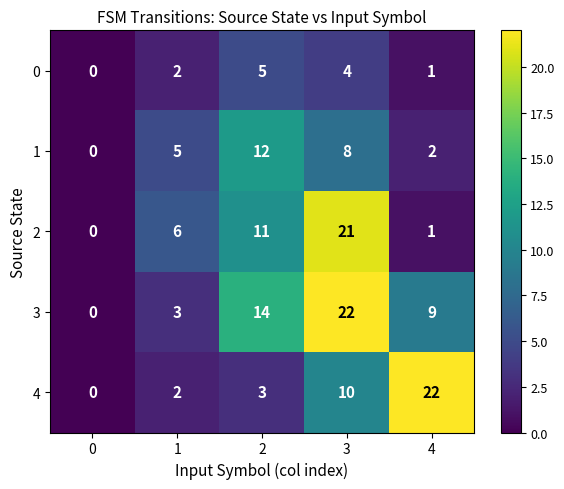

Is it true that 1 equals 19 at 2?

False